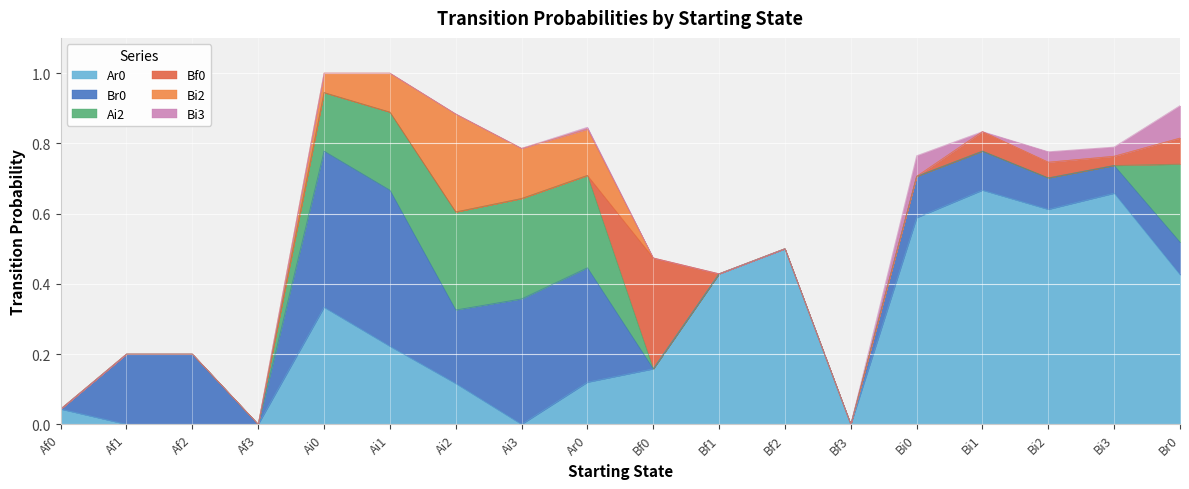

Rank the series by their maximum value, from lowest to highest.

Bi3, Bi2, Ai2, Bf0, Br0, Ar0